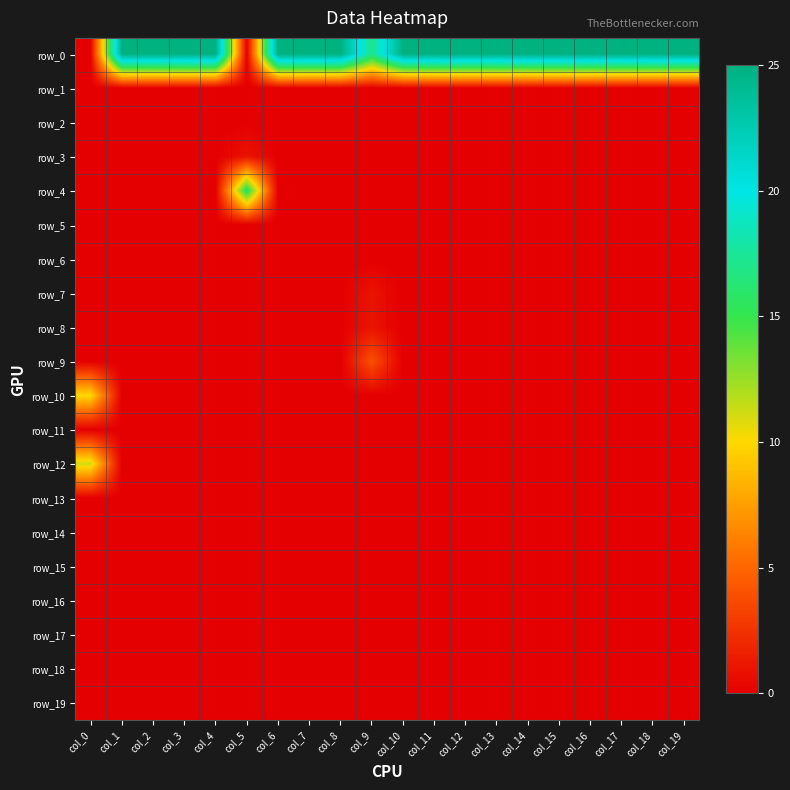

Reading right to left, list all the values displayed in this chart.

row_0: 25	25	25	25	25	25	25	25	25	25	17	25	25	25	0	25	25	25	25	0
row_1: 0	0	0	0	0	0	0	0	0	0	0	0	0	0	0	0	0	0	0	0
row_2: 0	0	0	0	0	0	0	0	0	0	0	0	0	0	0	0	0	0	0	0
row_3: 0	0	0	0	0	0	0	0	0	0	0	0	0	0	1	0	0	0	0	0
row_4: 0	0	0	0	0	0	0	0	0	0	0	0	0	0	16	0	0	0	0	0
row_5: 0	0	0	0	0	0	0	0	0	0	0	0	0	0	0	0	0	0	0	0
row_6: 0	0	0	0	0	0	0	0	0	0	0	0	0	0	0	0	0	0	0	0
row_7: 0	0	0	0	0	0	0	0	0	0	1	0	0	0	0	0	0	0	0	0
row_8: 0	0	0	0	0	0	0	0	0	0	1	0	0	0	0	0	0	0	0	0
row_9: 0	0	0	0	0	0	0	0	0	0	4	0	0	0	0	0	0	0	0	0
row_10: 0	0	0	0	0	0	0	0	0	0	0	0	0	0	0	0	0	0	0	10
row_11: 0	0	0	0	0	0	0	0	0	0	0	0	0	0	0	0	0	0	0	0
row_12: 0	0	0	0	0	0	0	0	0	0	0	0	0	0	0	0	0	0	0	11
row_13: 0	0	0	0	0	0	0	0	0	0	0	0	0	0	0	0	0	0	0	0
row_14: 0	0	0	0	0	0	0	0	0	0	0	0	0	0	0	0	0	0	0	0
row_15: 0	0	0	0	0	0	0	0	0	0	0	0	0	0	0	0	0	0	0	0
row_16: 0	0	0	0	0	0	0	0	0	0	0	0	0	0	0	0	0	0	0	0
row_17: 0	0	0	0	0	0	0	0	0	0	0	0	0	0	0	0	0	0	0	0
row_18: 0	0	0	0	0	0	0	0	0	0	0	0	0	0	0	0	0	0	0	0
row_19: 0	0	0	0	0	0	0	0	0	0	0	0	0	0	0	0	0	0	0	0